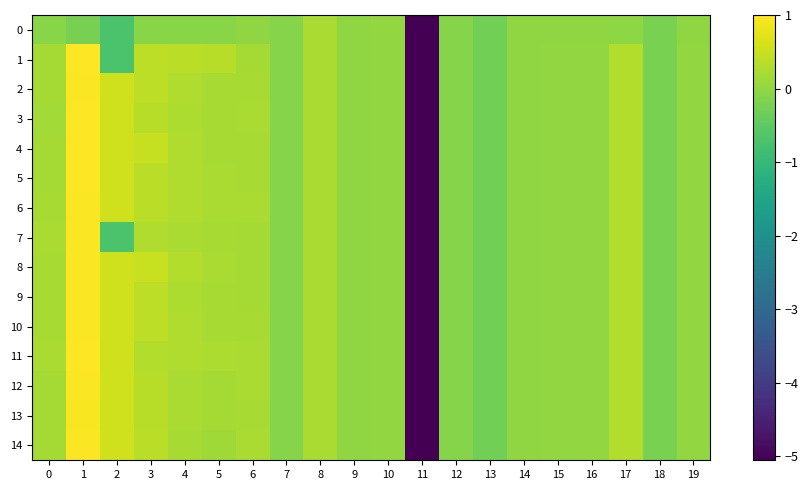

Which series has the widest spread of values?

1